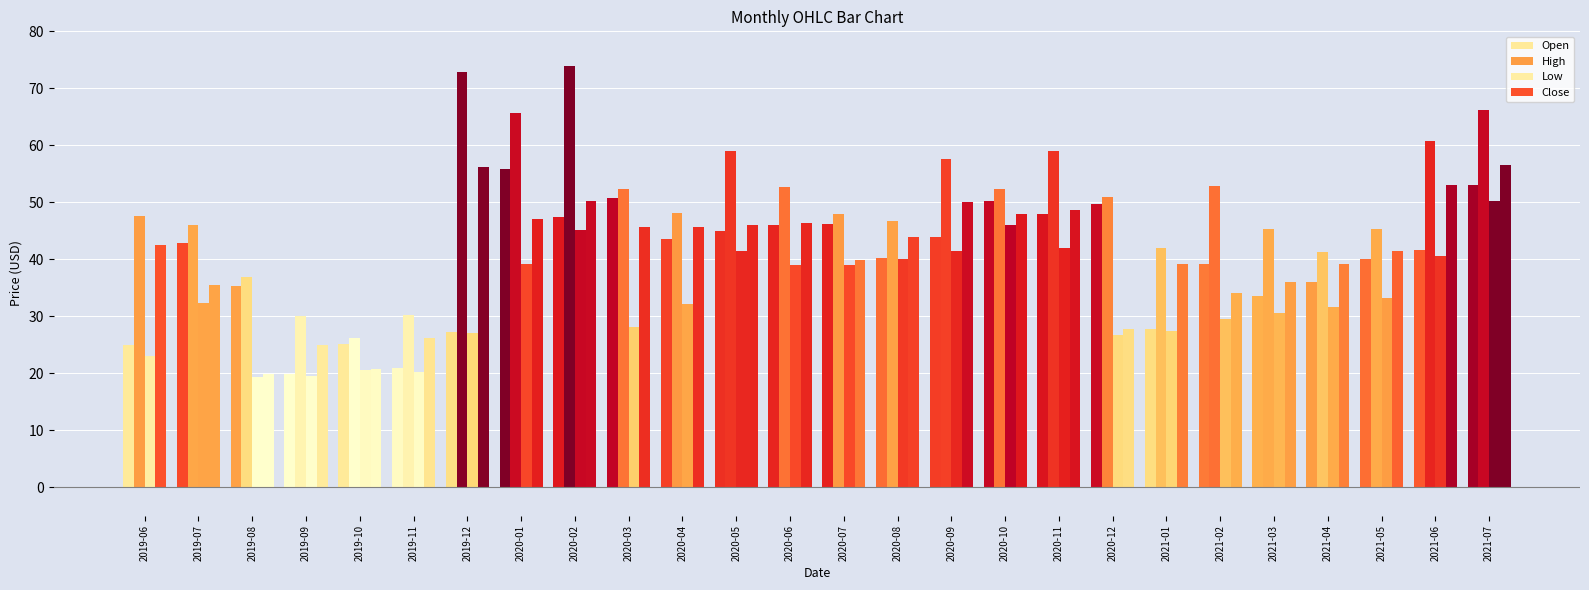

Is it true that Low equals 46.0 at 2020-10?

True